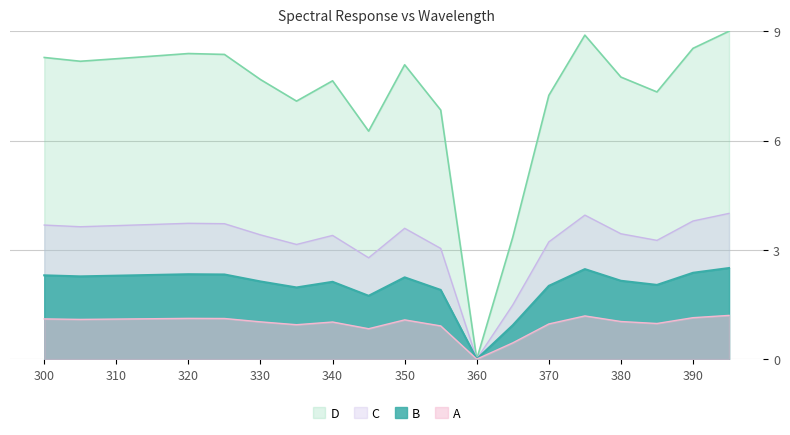

Does the chart display data point markers on the line(s)?

No